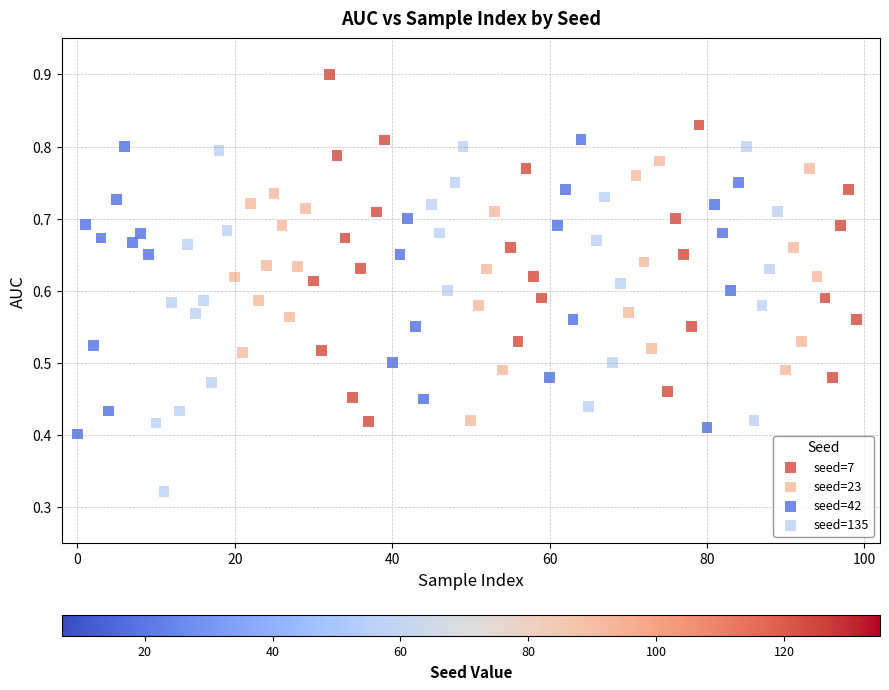

Which series contains the highest Y value?

seed=7